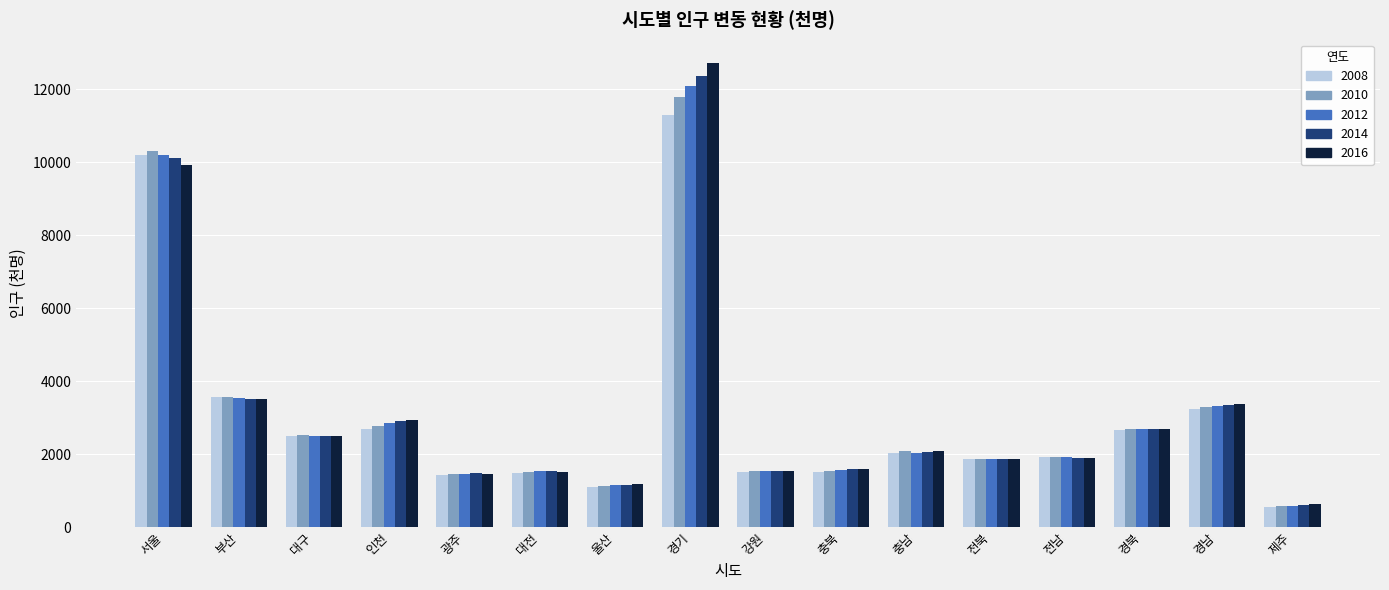

Which series has the largest range (max minus min)?

2016